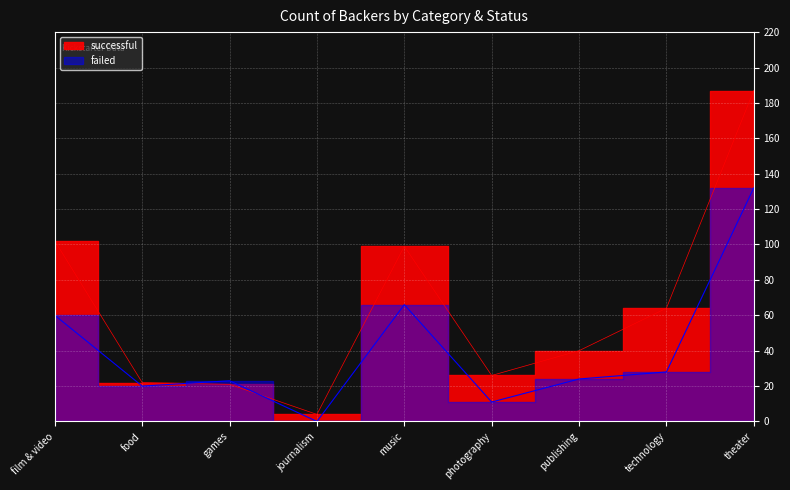

What is the difference between the second highest and minimum values in the failed series?

66